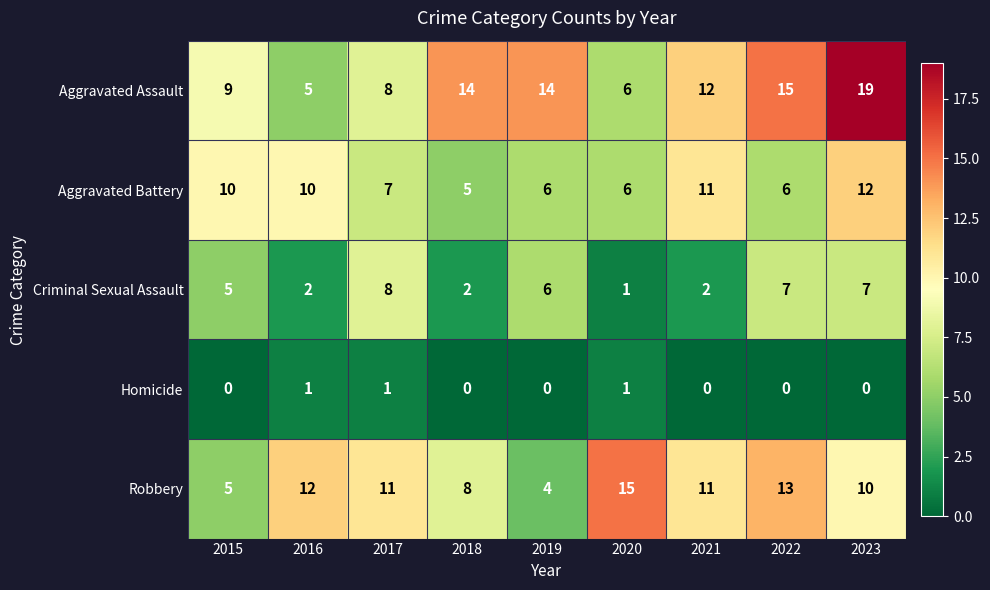

What is the difference between the highest and lowest values at 2016?

11